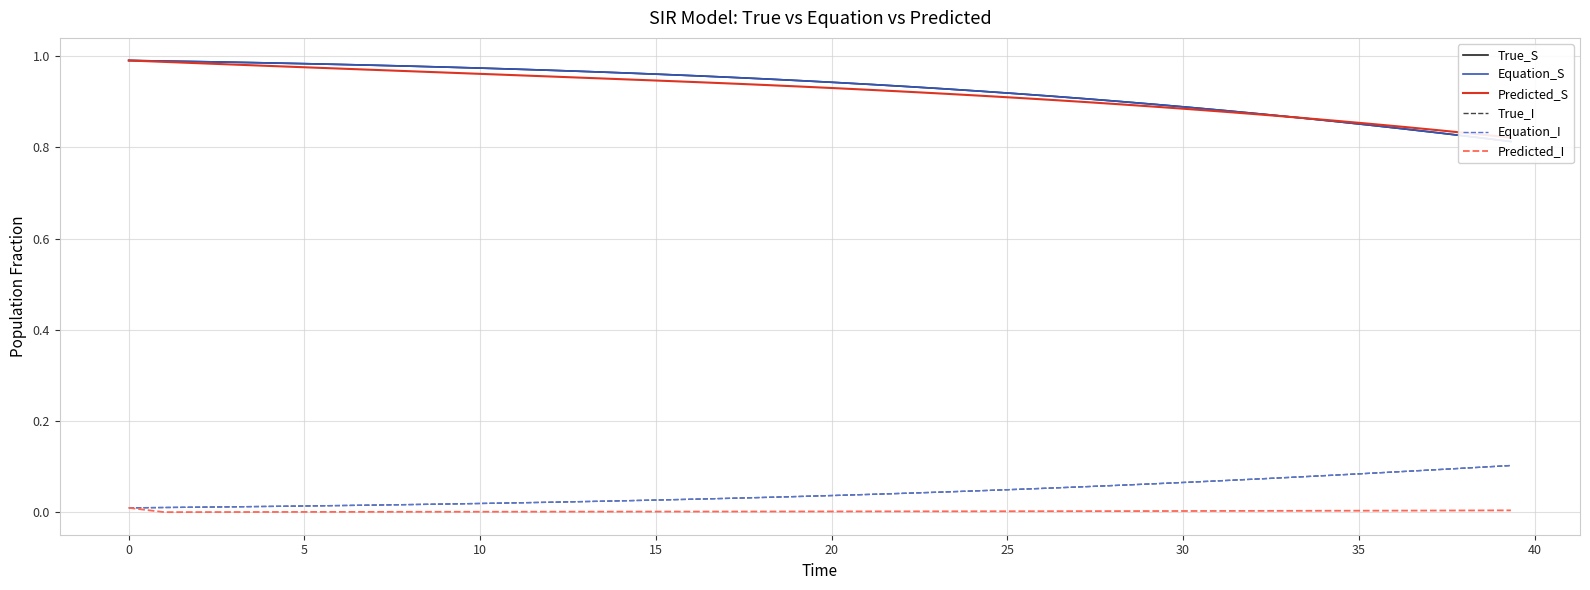

True or false: True_I and Predicted_S intersect in this chart.

False